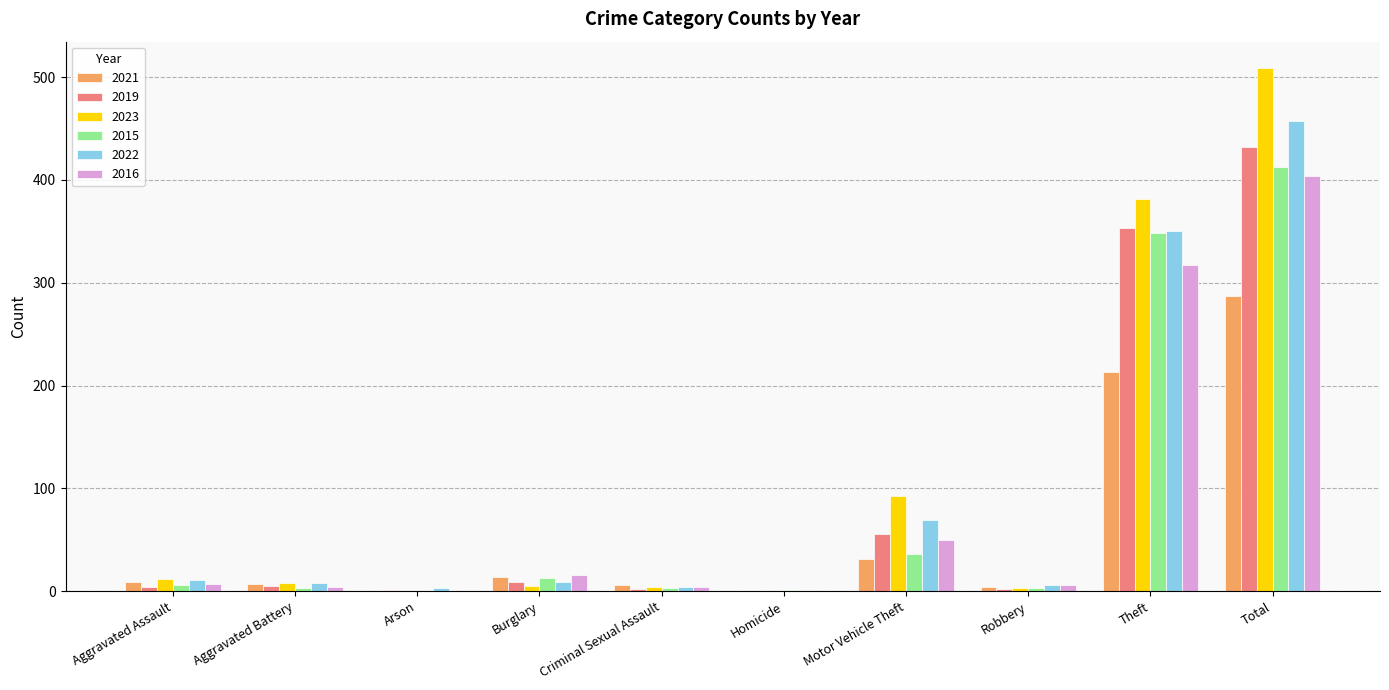

The 2015 series shows 36 at Motor Vehicle Theft. True or false?

True